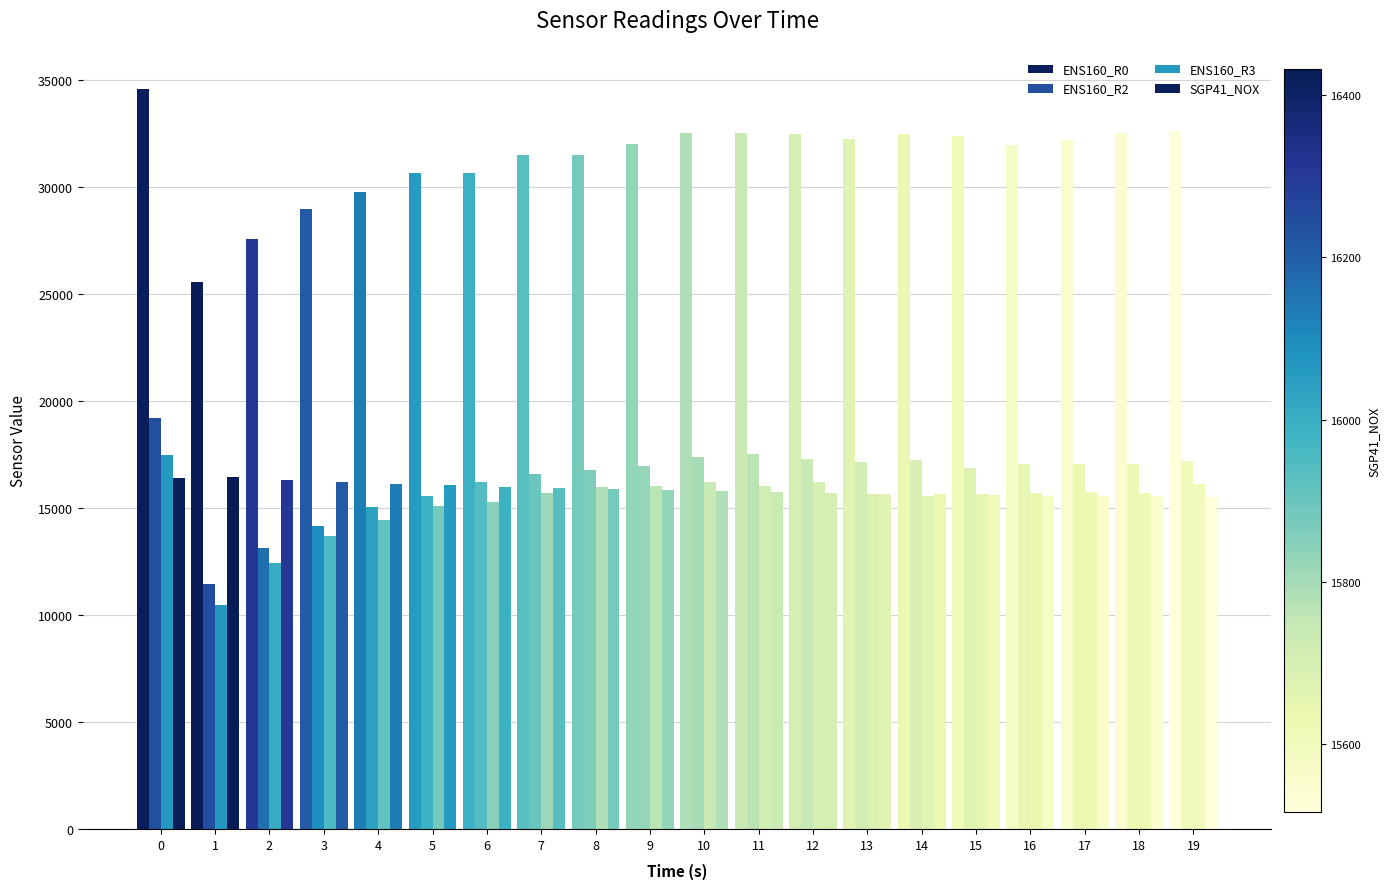

How many distinct data groups are displayed?

4